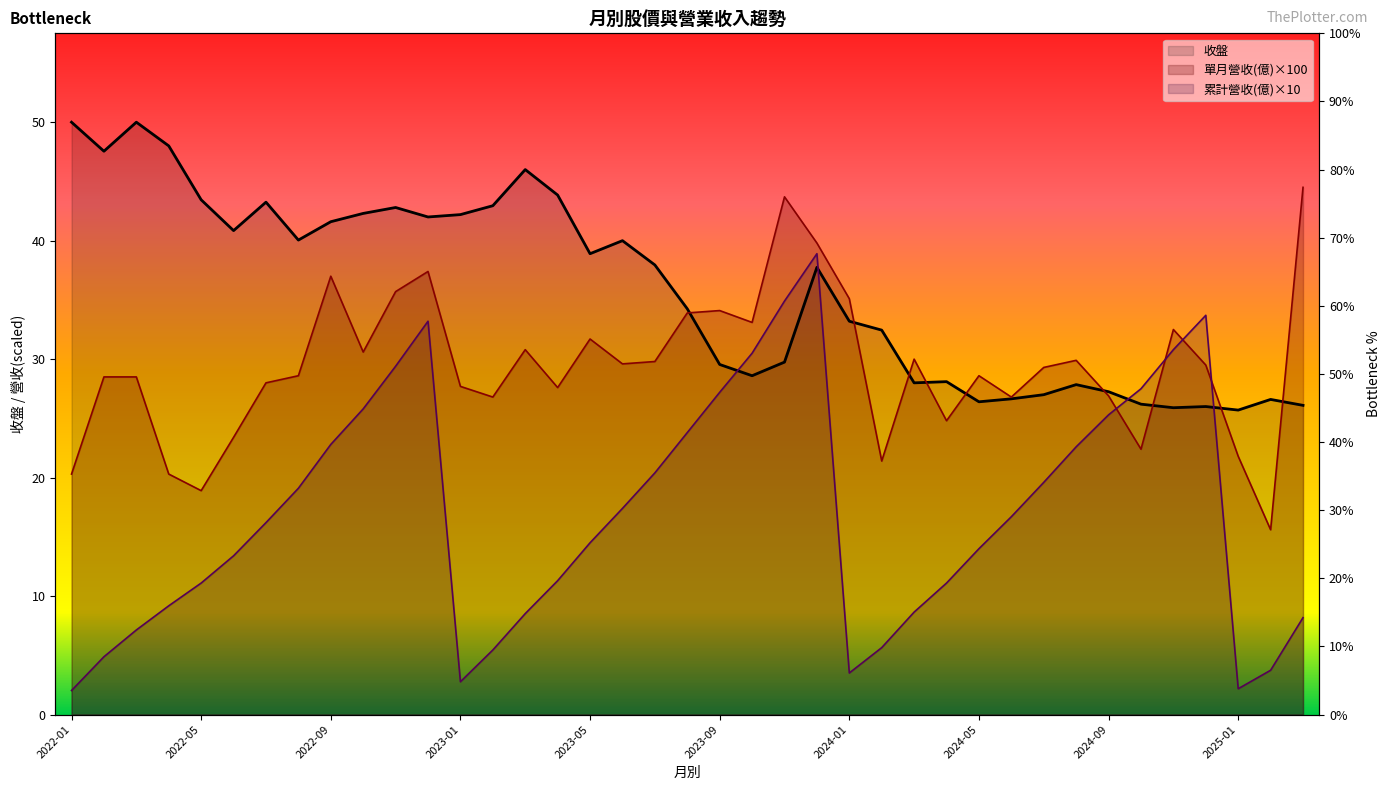

How many data points in 累計營收(億) are above 16?

20